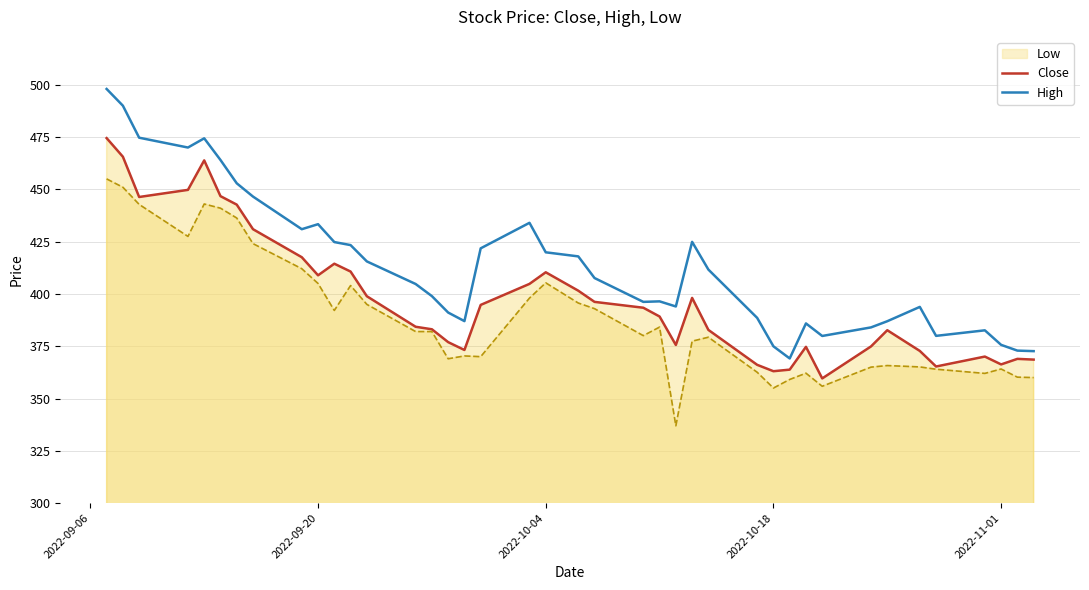

What is the value of the Close point at the 5th from the left?

463.9